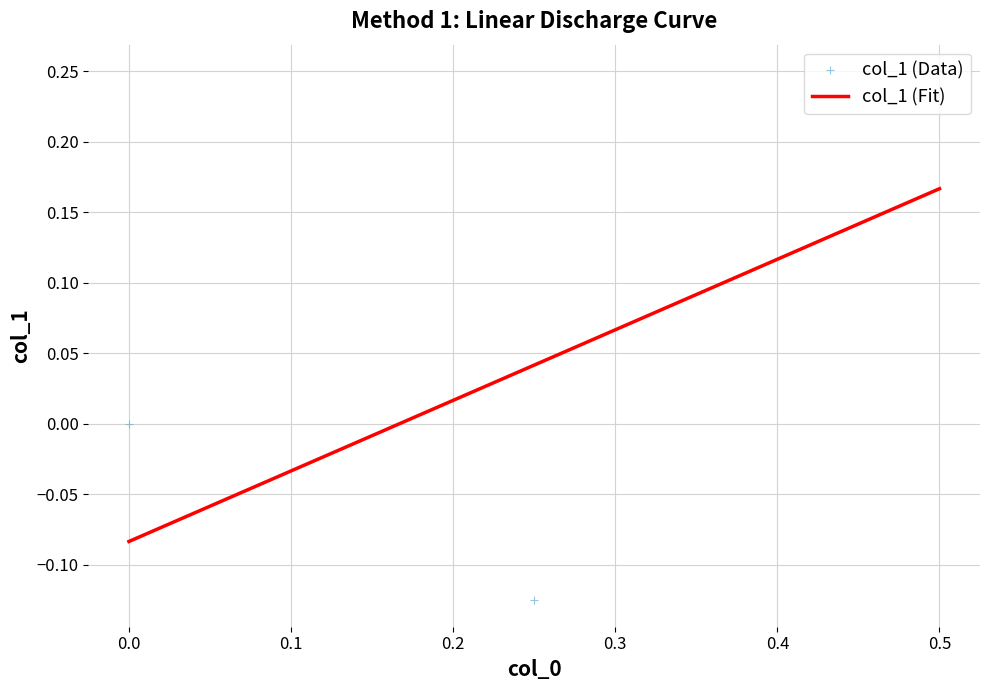

What is the total value across all series at 0.0?

-0.1